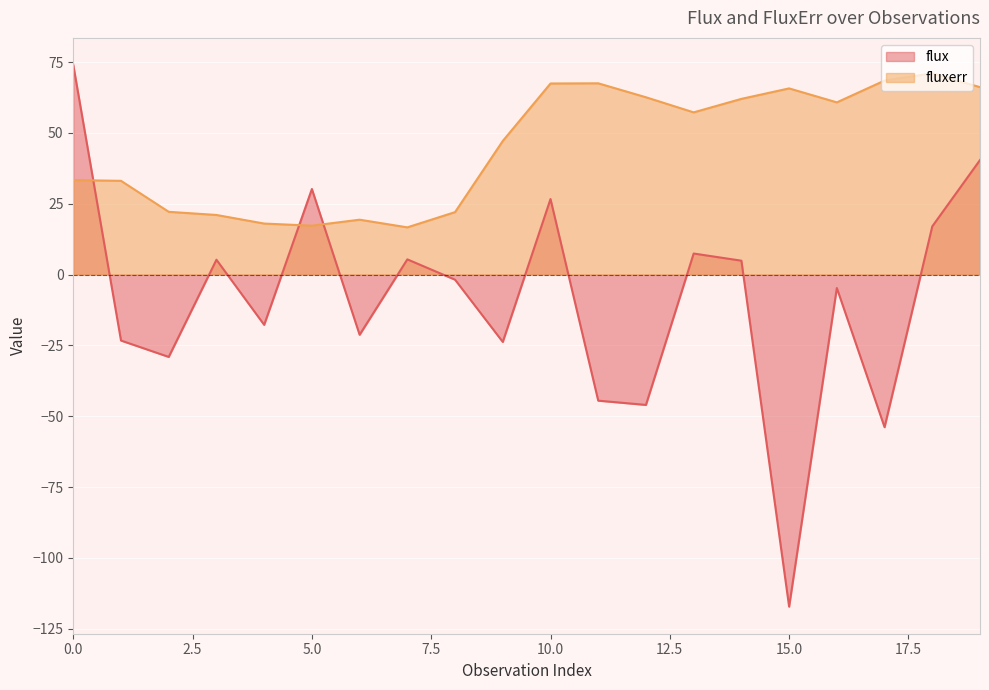

What is the difference between the highest and lowest values at 0.0?

40.6